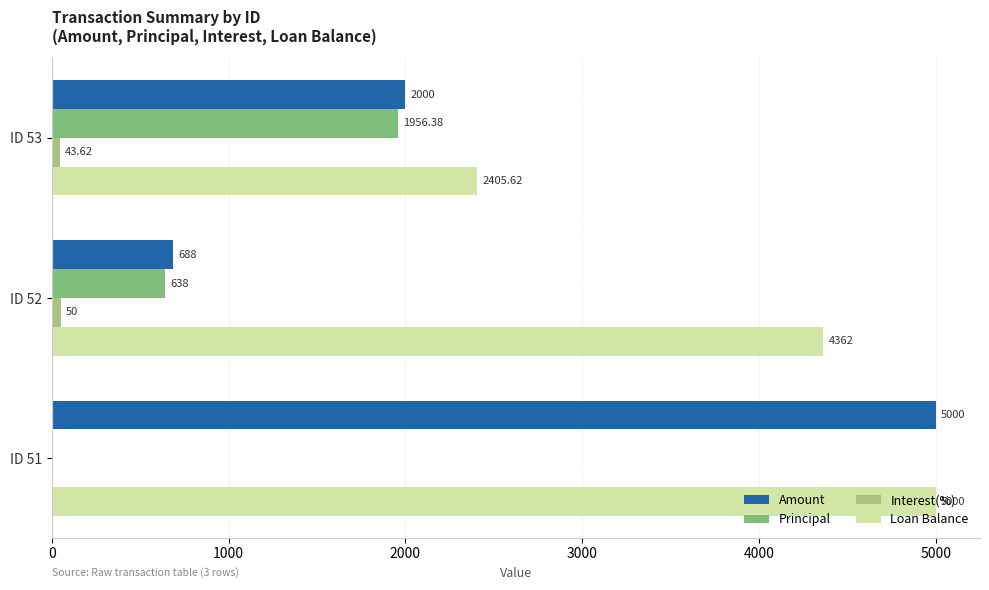

At which category is the sum across all series the highest?

ID 51